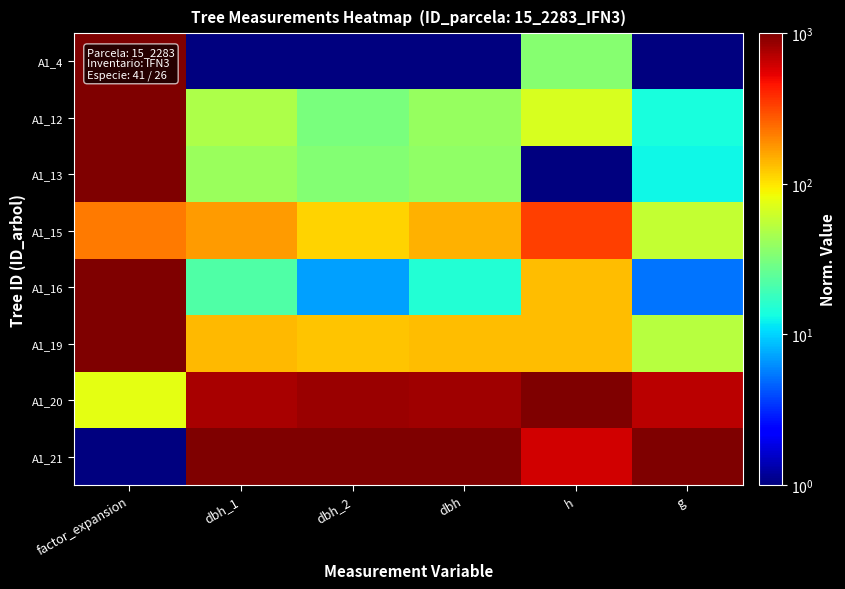

At which category is the sum across all series the highest?

factor_expansion